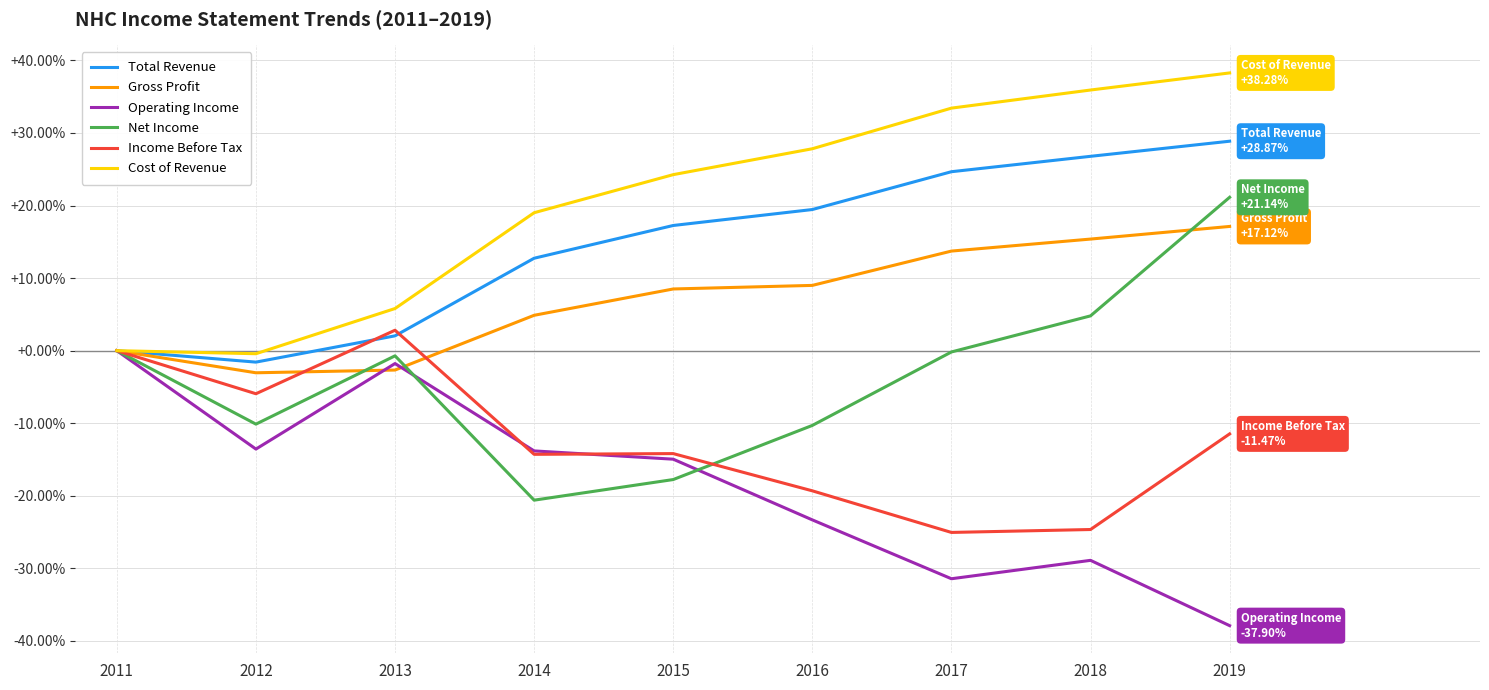

What is the maximum value for Cost of Revenue?

38.3